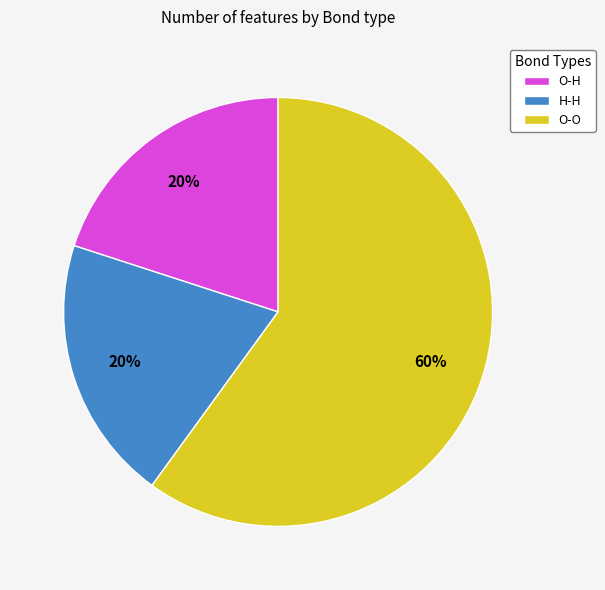

Is it true that O-H is 11% of the pie?

False